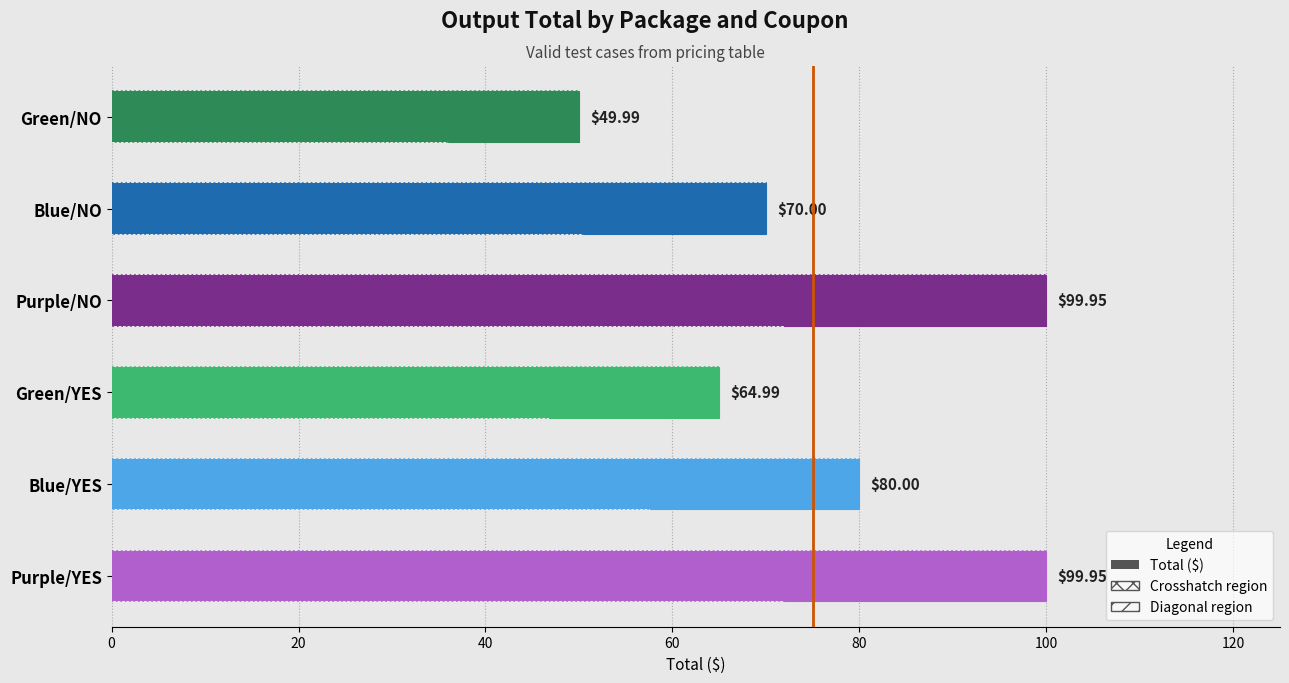

Reading left to right, extract all data points from this chart.

50.0	70.0	100.0	65.0	80.0	100.0